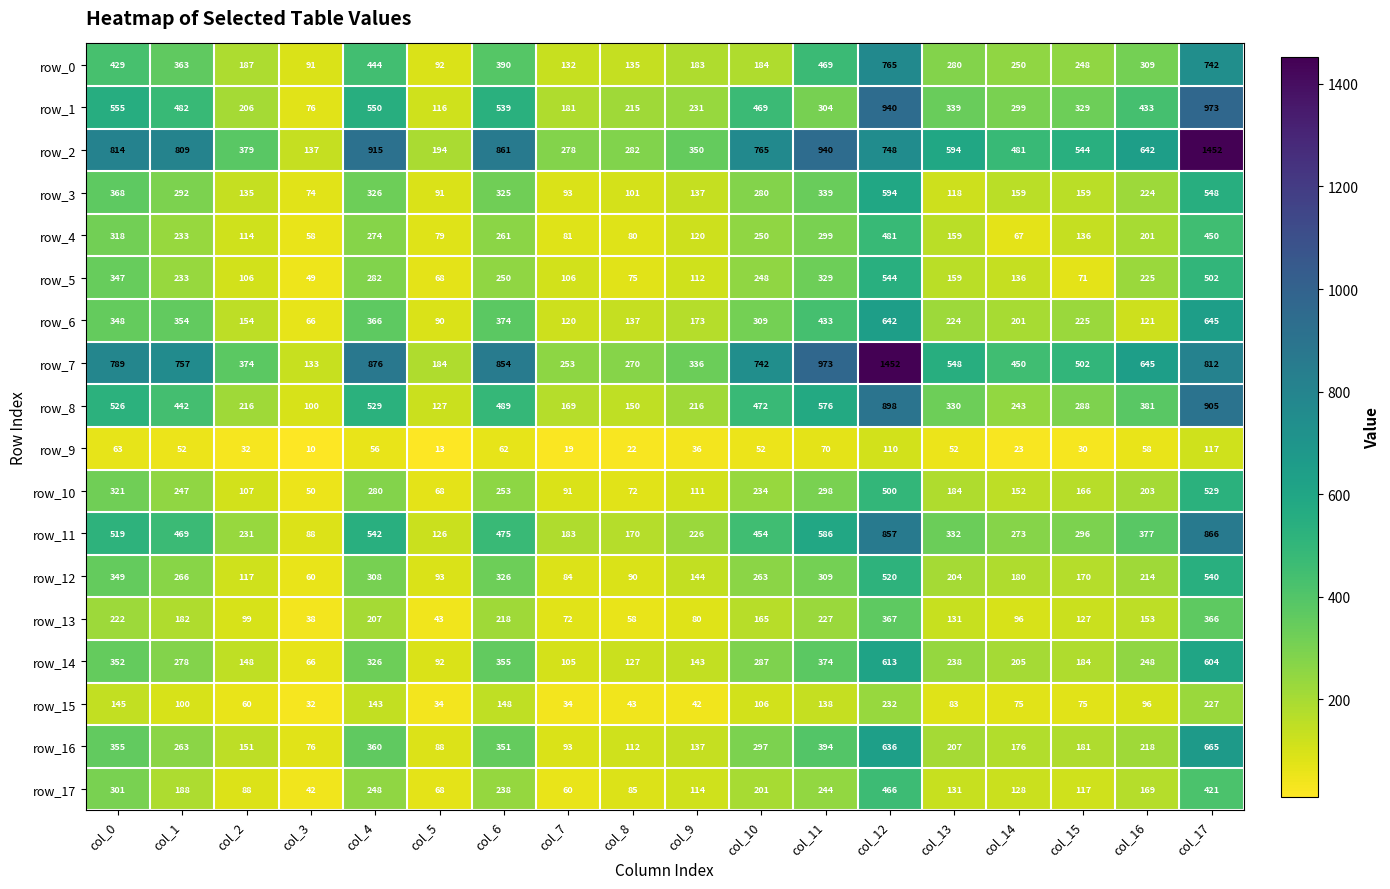

Rank the categories by row_2 value from lowest to highest.

col_3, col_5, col_7, col_8, col_9, col_2, col_14, col_15, col_13, col_16, col_12, col_10, col_1, col_0, col_6, col_4, col_11, col_17